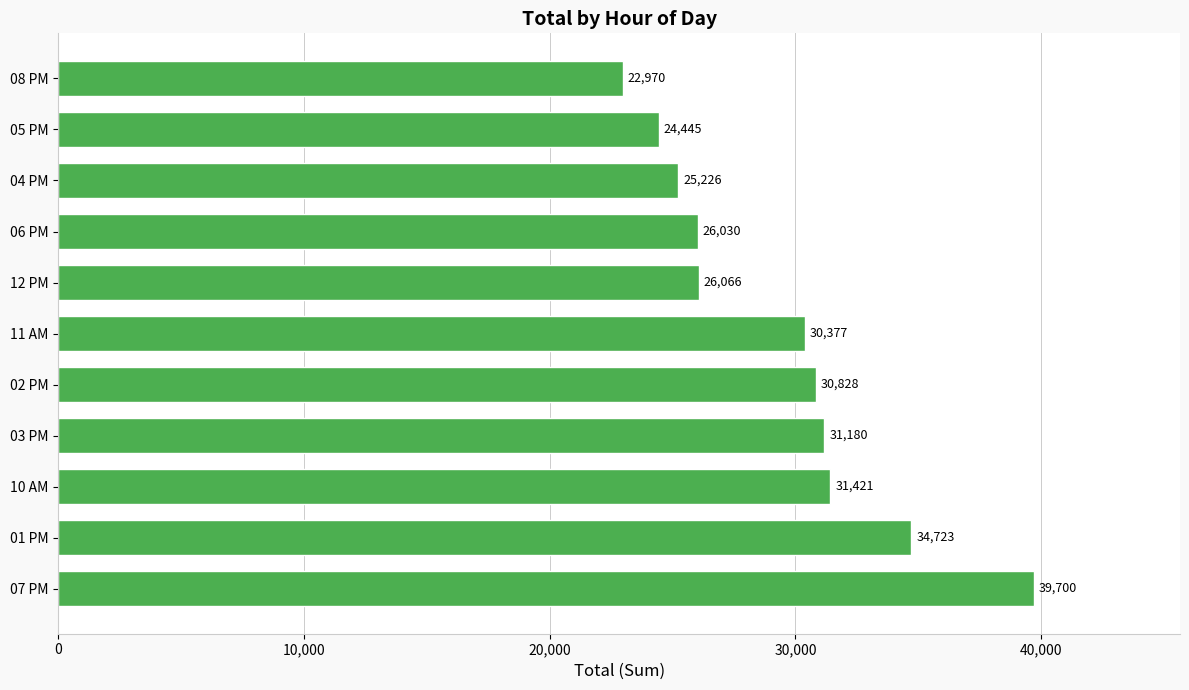

Approximately how many times larger is the value at 11 AM compared to 08 PM?

1.3